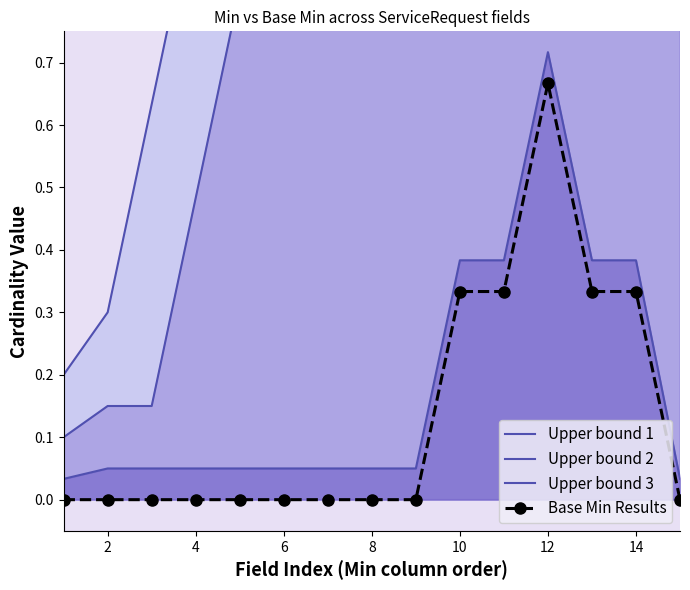

Reading left to right, transcribe all the data shown in this chart.

Upper bound 1: 0.2	0.3	0.6	1.0	1.3	1.3	1.3	1.3	1.3	1.3	1.3	1.3	1.3	1.3	0.9
Upper bound 2: 0.1	0.1	0.1	0.5	0.8	1.1	1.1	1.1	1.1	1.1	1.1	1.1	1.1	1.1	0.8
Upper bound 3: 0.0	0.1	0.1	0.1	0.1	0.1	0.1	0.1	0.1	0.4	0.4	0.7	0.4	0.4	0.0
Base Min Results: 0.0	0.0	0.0	0.0	0.0	0.0	0.0	0.0	0.0	0.3	0.3	0.7	0.3	0.3	0.0